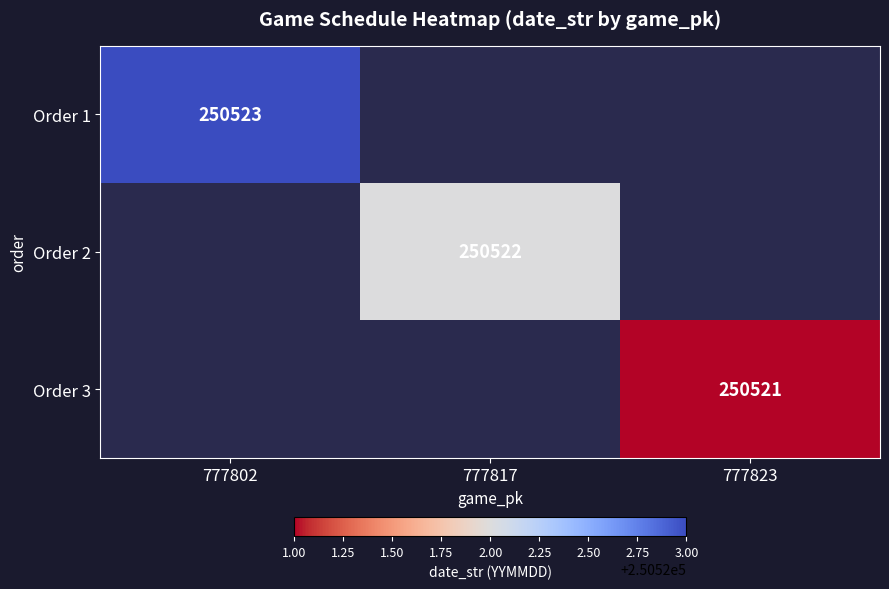

True or false: Order 2 has a value of 250522 at 777817.

True